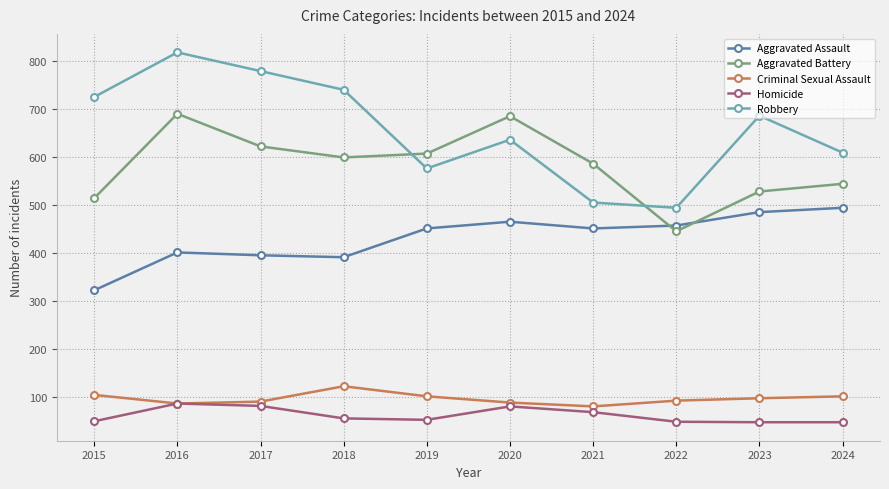

Between 2019 and 2023, which series saw the biggest shift?

Robbery